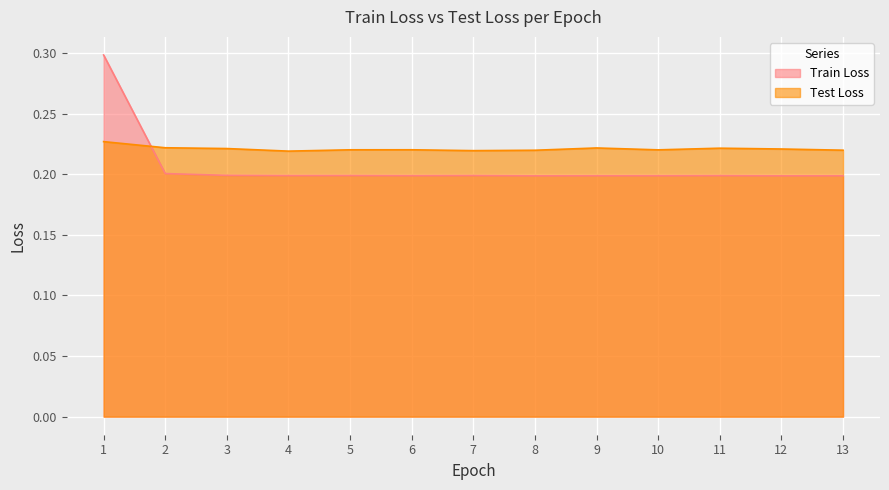

Reading right to left, what are all the values shown in this chart?

Train Loss: 0.2	0.2	0.2	0.2	0.2	0.2	0.2	0.2	0.2	0.2	0.2	0.2	0.3
Test Loss: 0.2	0.2	0.2	0.2	0.2	0.2	0.2	0.2	0.2	0.2	0.2	0.2	0.2